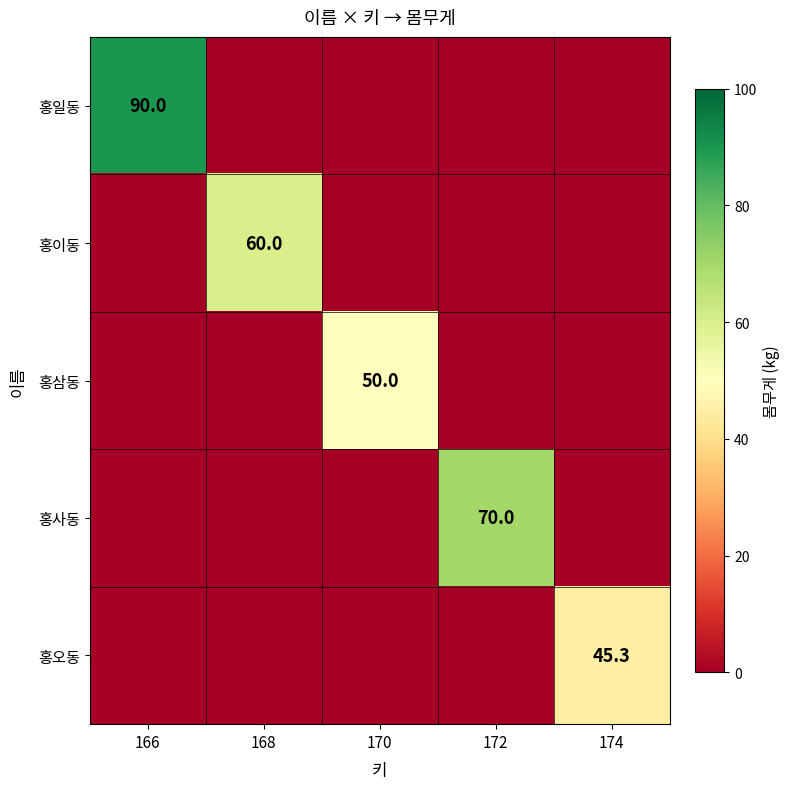

Rank the categories by 홍사동 value from lowest to highest.

166, 168, 170, 174, 172